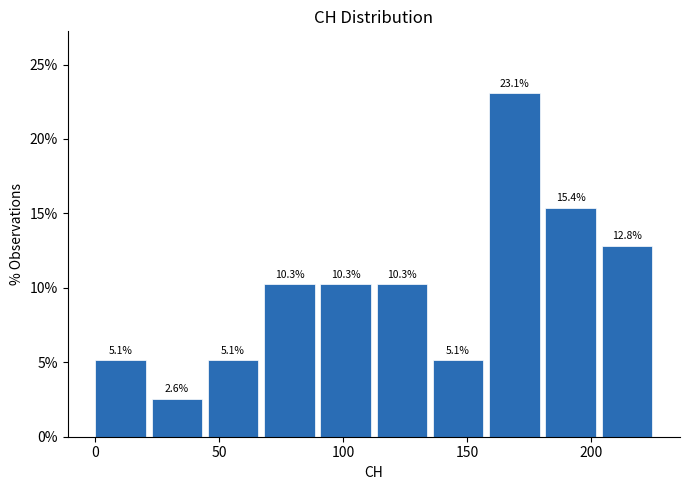

Reading left to right, transcribe this chart: for each bar, give the range it covers on the x-axis and its height. The bar edges are not printed on the chart, so give them approximately, as read against the axis.

0 to 25: 5.1
25 to 45: 2.6
45 to 70: 5.1
70 to 90: 10.3
90 to 115: 10.3
115 to 135: 10.3
135 to 160: 5.1
160 to 180: 23.1
180 to 205: 15.4
205 to 225: 12.8